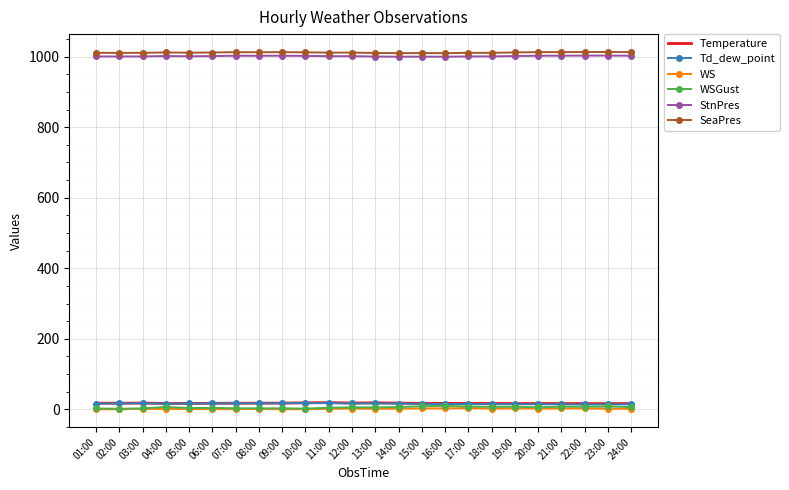

Which series has the largest total across all categories?

SeaPres